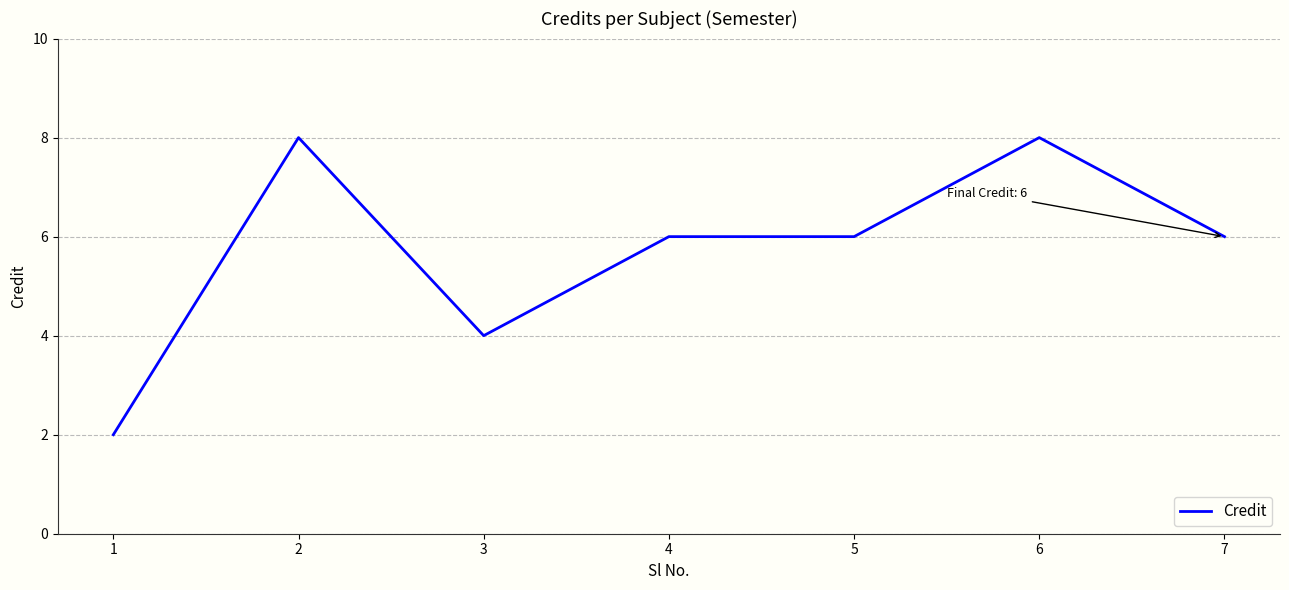

What is the difference between the maximum and minimum values?

6